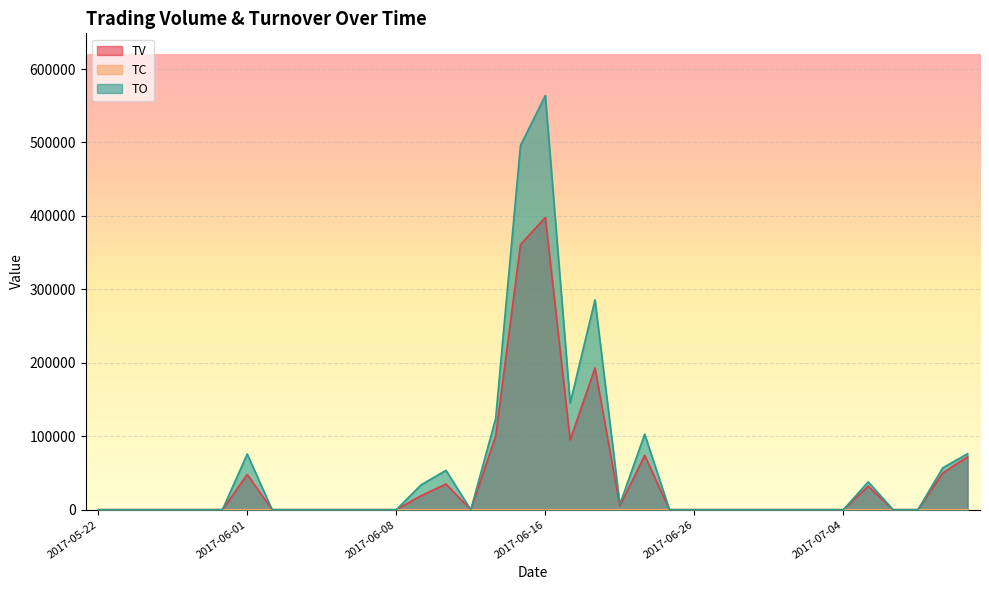

Reading left to right, transcribe all the data shown in this chart.

TV: 0	0	0	0	0	0	48000	0	0	0	0	0	0	19000	35000	0	100000	361000	398000	95000	193000	5000	74000	0	0	0	0	0	0	0	0	32000	0	0	50000	72000
TC: 0	0	0	0	0	0	1	0	0	0	0	0	0	1	2	0	1	7	8	2	8	2	4	0	0	0	0	0	0	0	0	2	0	0	2	5
TO: 0	0	0	0	0	0	75840	0	0	0	0	0	0	33820	53610	0	124000	496120	564010	145300	285690	7190	102870	0	0	0	0	0	0	0	0	37920	0	0	57000	76240